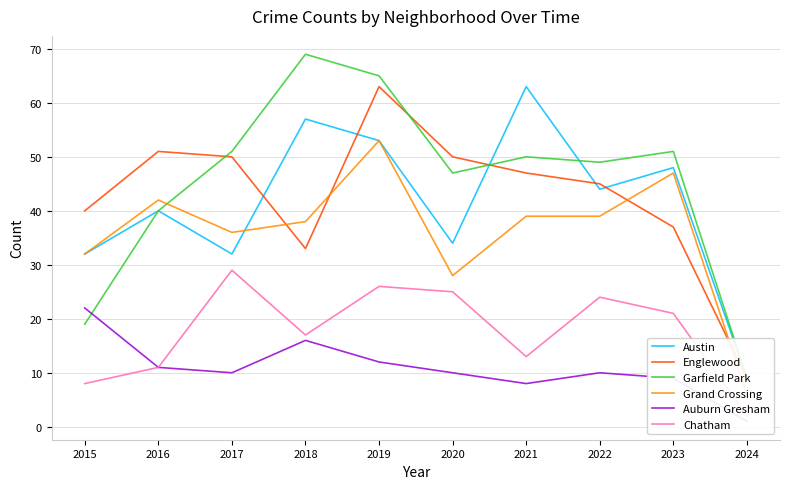

What are all the series names shown in the legend?

Austin, Englewood, Garfield Park, Grand Crossing, Auburn Gresham, Chatham